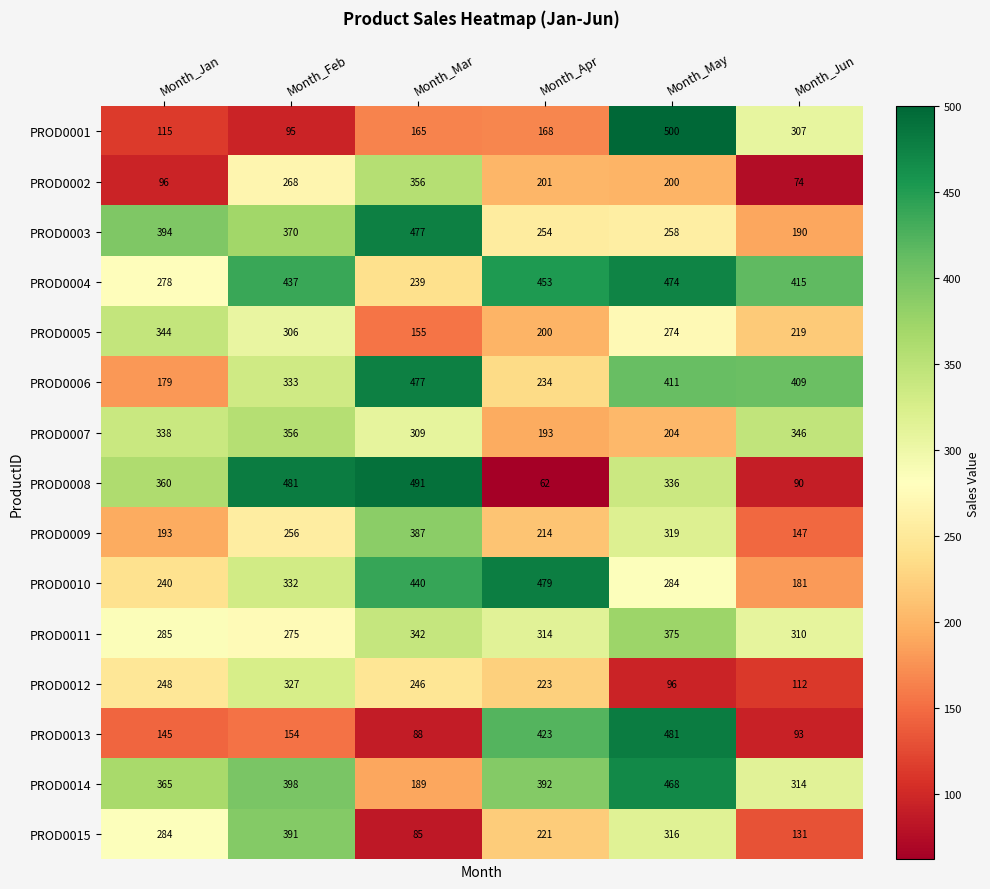

Between Month_Mar and Month_Jun, which series saw the biggest shift?

PROD0008